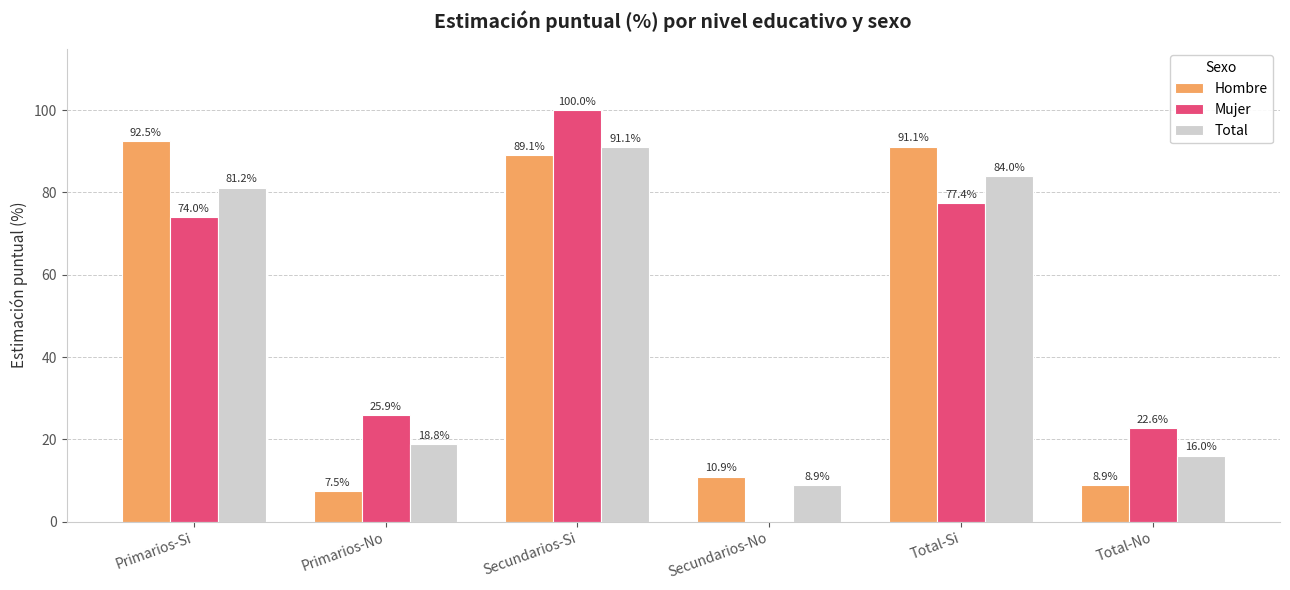

Is it true that Mujer equals 77.4 at Total-Si?

True